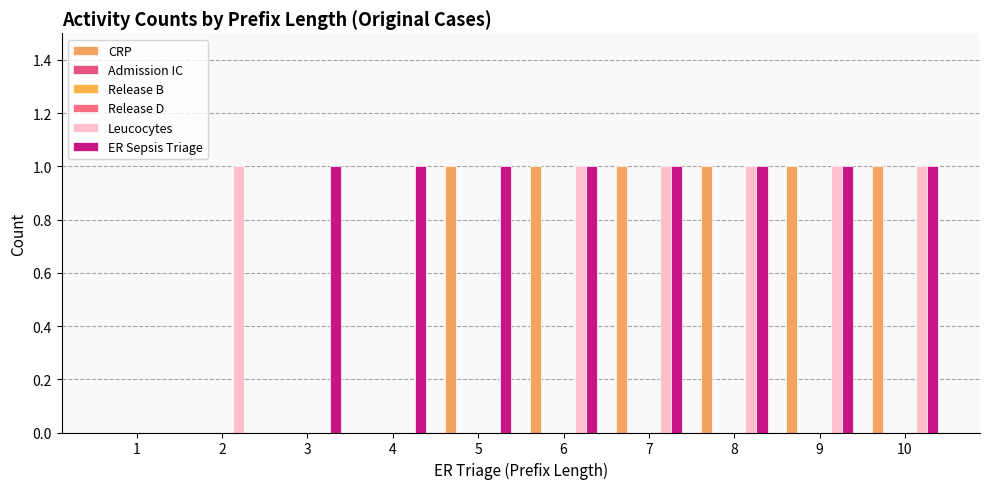

Where is CRP nearest to the value 0?

1